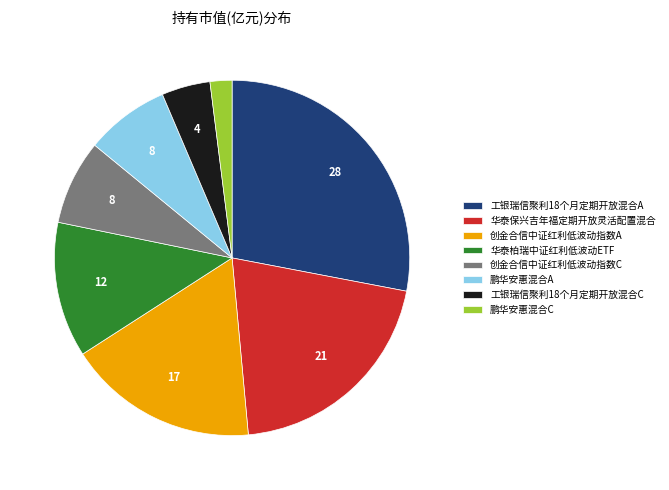

Is there any slice that represents more than half of the pie?

No